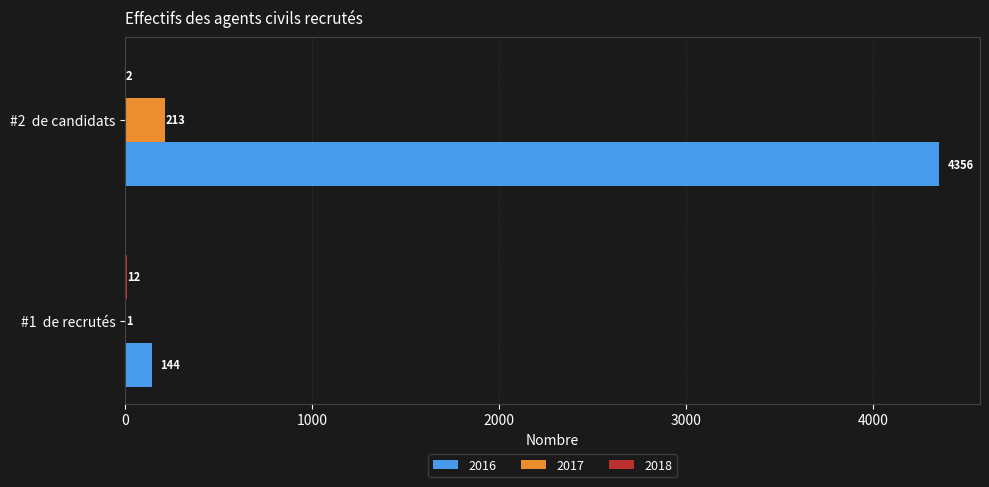

Which series has the largest total across all categories?

2016